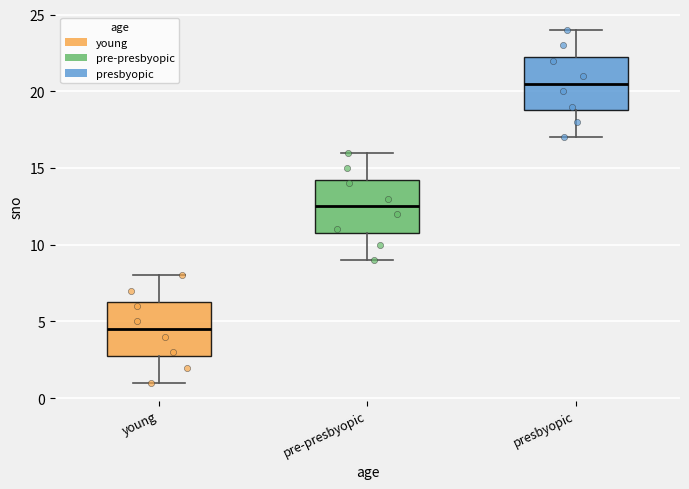

Reading left to right, read every box against the y-axis: the position of its median line, the range the box covers, and the ends of its whiskers. The values are not printed on the chart, so give them approximately, as read against the axis.

young: median 4.5, box 3.0 to 6.5, whiskers 1.0 to 8.0
pre-presbyopic: median 12.5, box 11.0 to 14.5, whiskers 9.0 to 16.0
presbyopic: median 20.5, box 19.0 to 22.5, whiskers 17.0 to 24.0